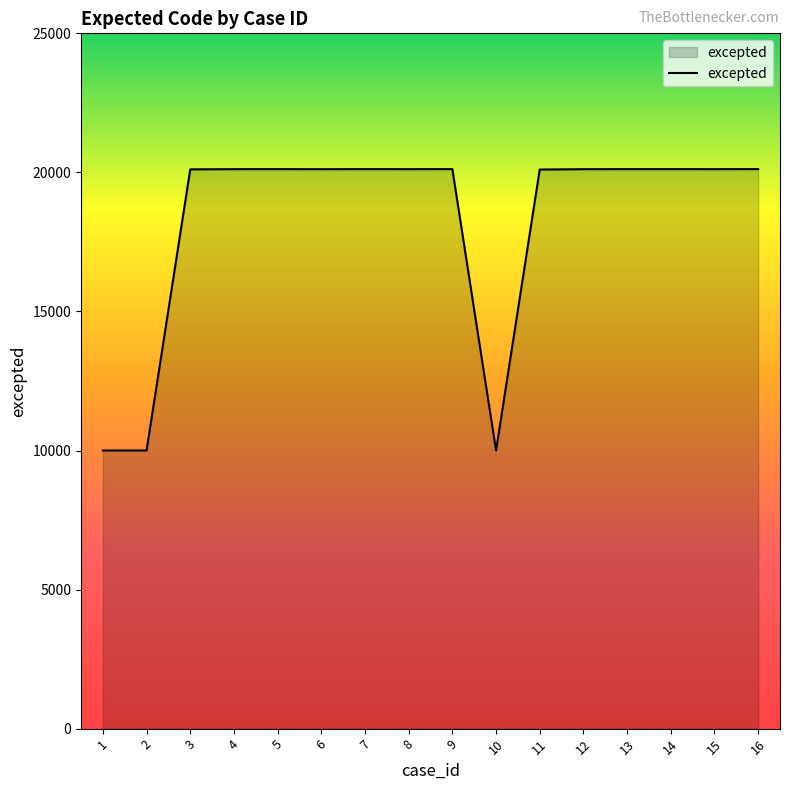

What is the difference between the maximum and minimum values?

10117